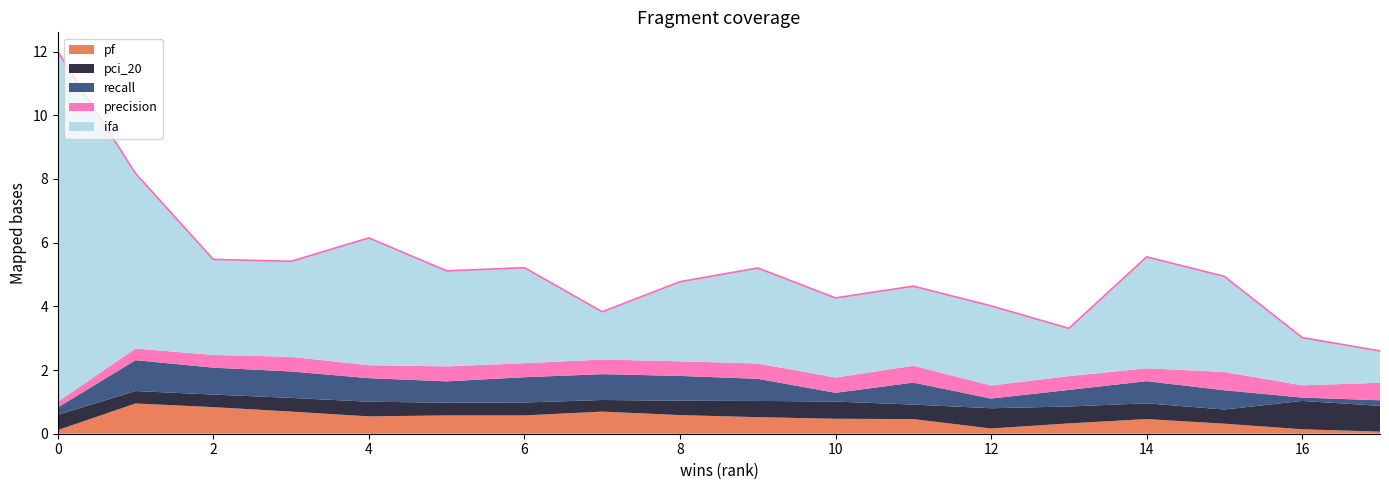

Rank the series at 10 from highest to lowest value.

ifa, pci_20, precision, pf, recall